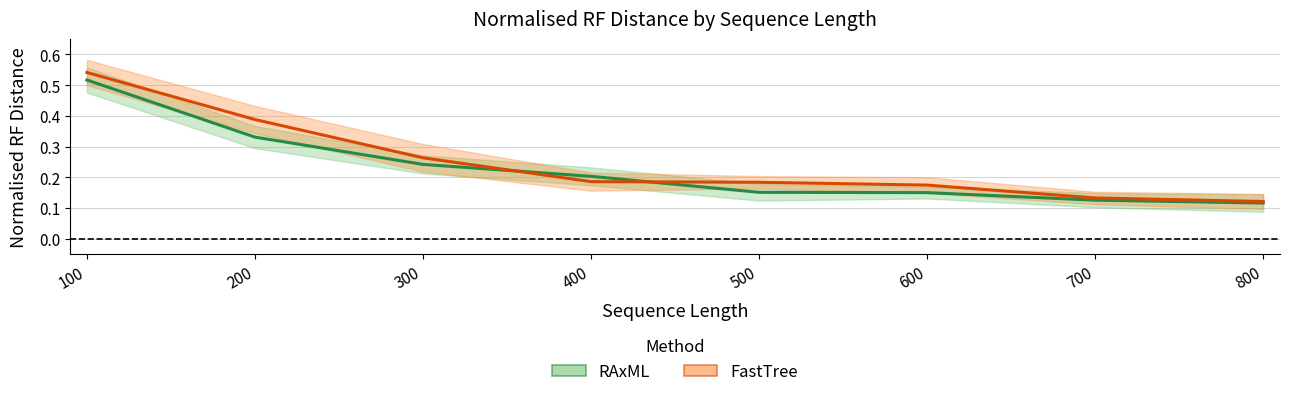

What is the maximum value for RAxML Mean?

0.5